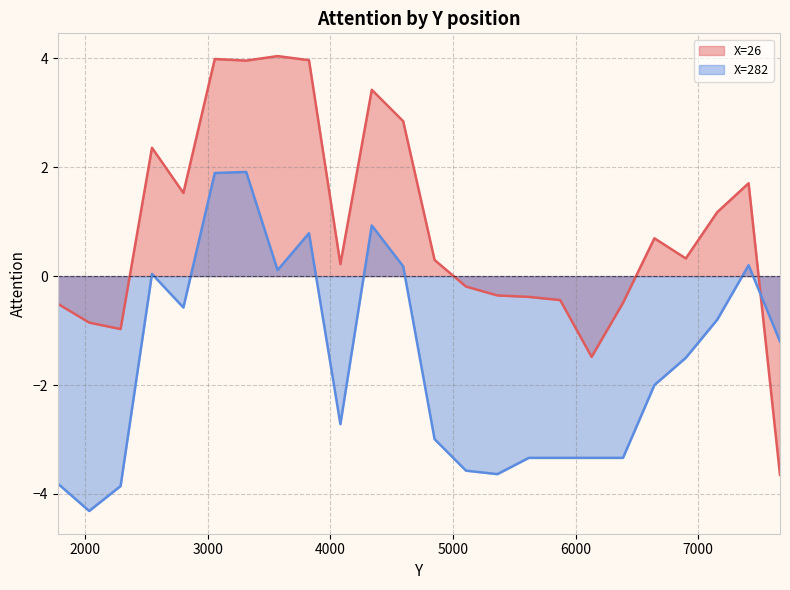

Does the chart display data point markers on the line(s)?

No